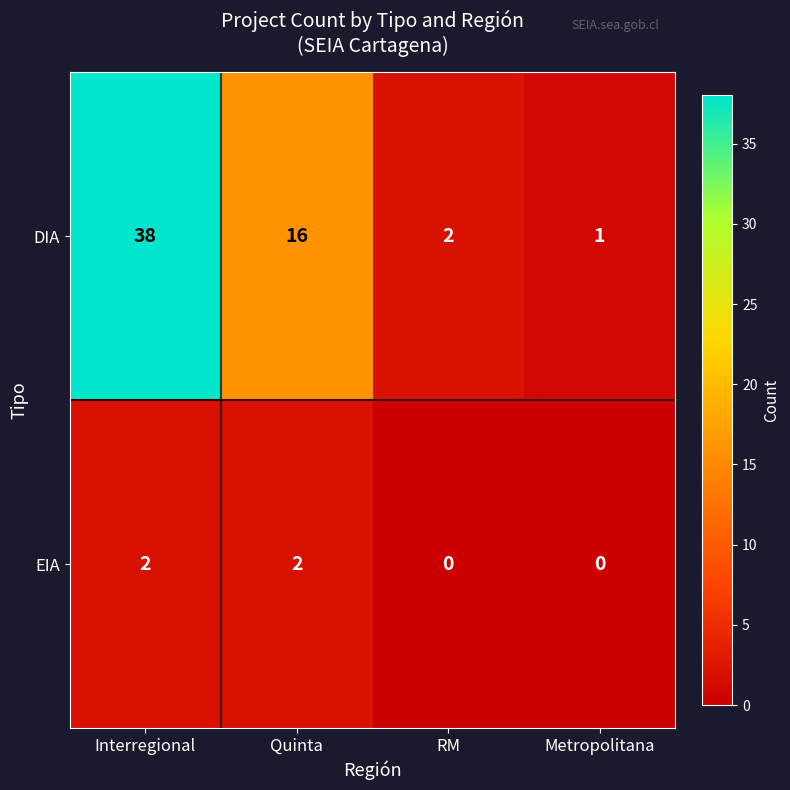

At Metropolitana, list the series in order from largest to smallest.

DIA, EIA